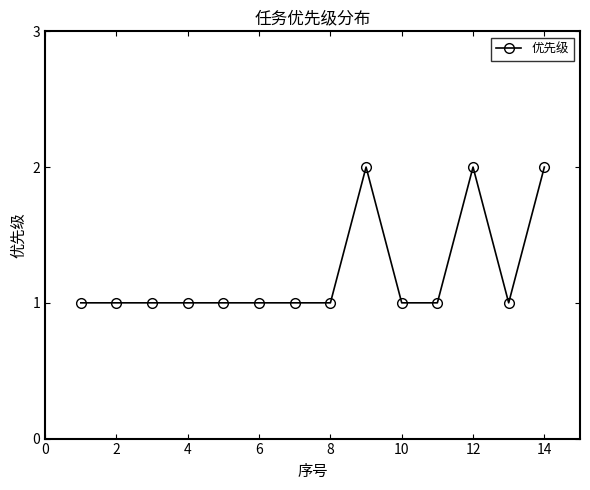

What is the value of the 3rd point from the left?

1